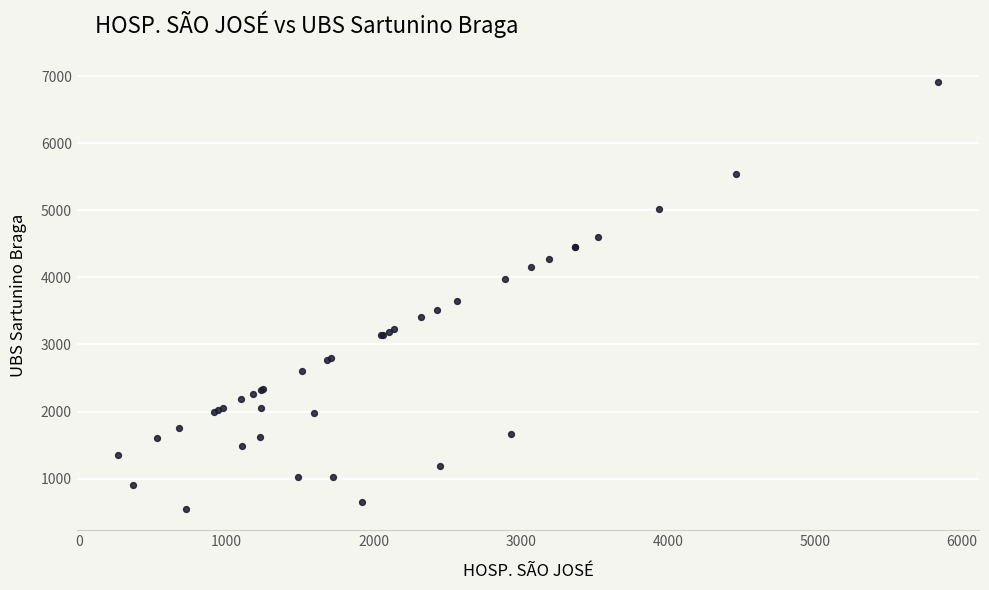

What Y value in the scatter plot is closest to 3734?

3649